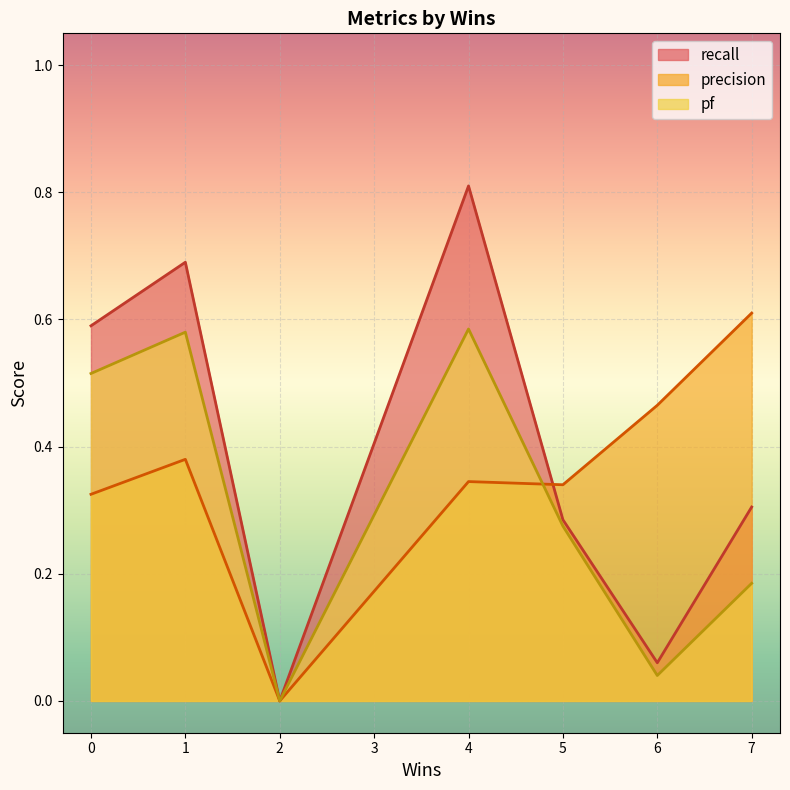

Which category has the lowest value across all series?

2